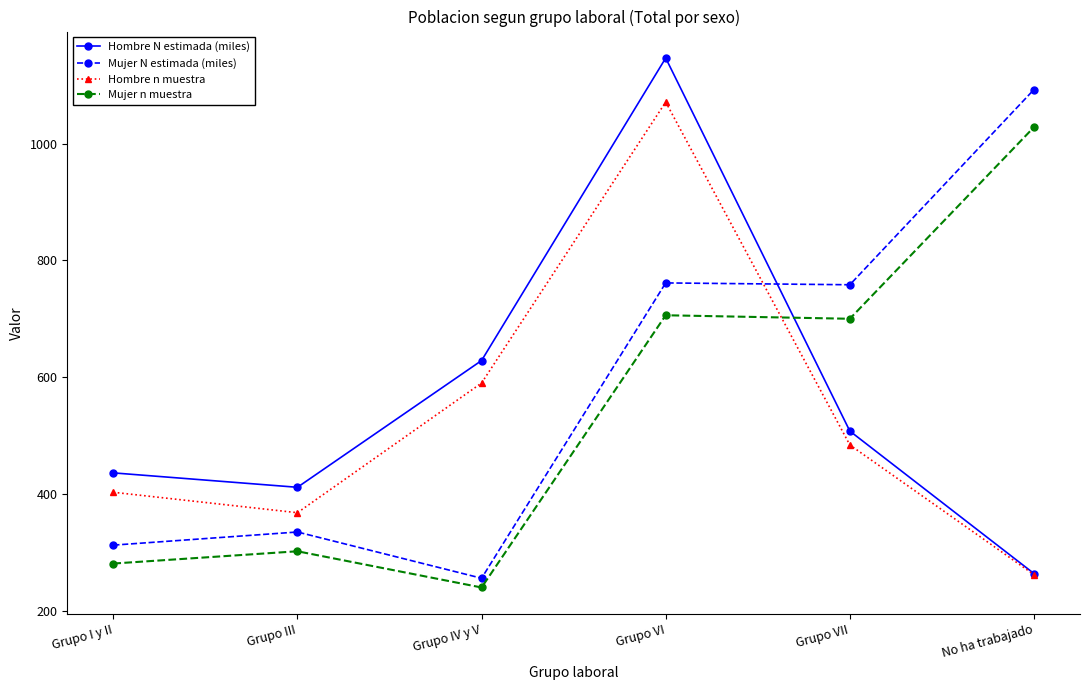

Is the value of Hombre n muestra at Grupo VII greater than the value of Hombre N estimada (miles) at Grupo IV y V?

No